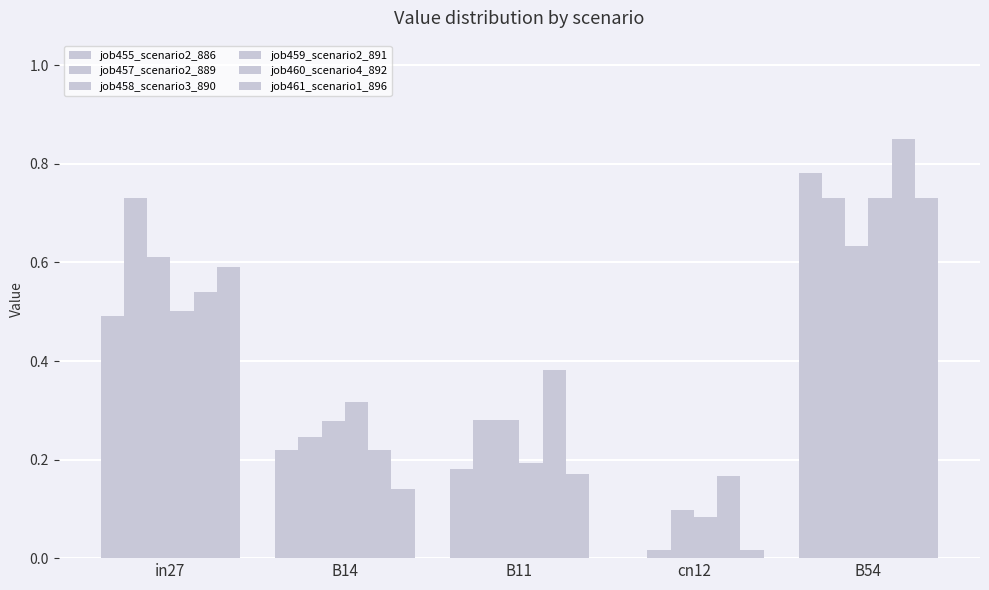

How many categories are shown in the chart?

5